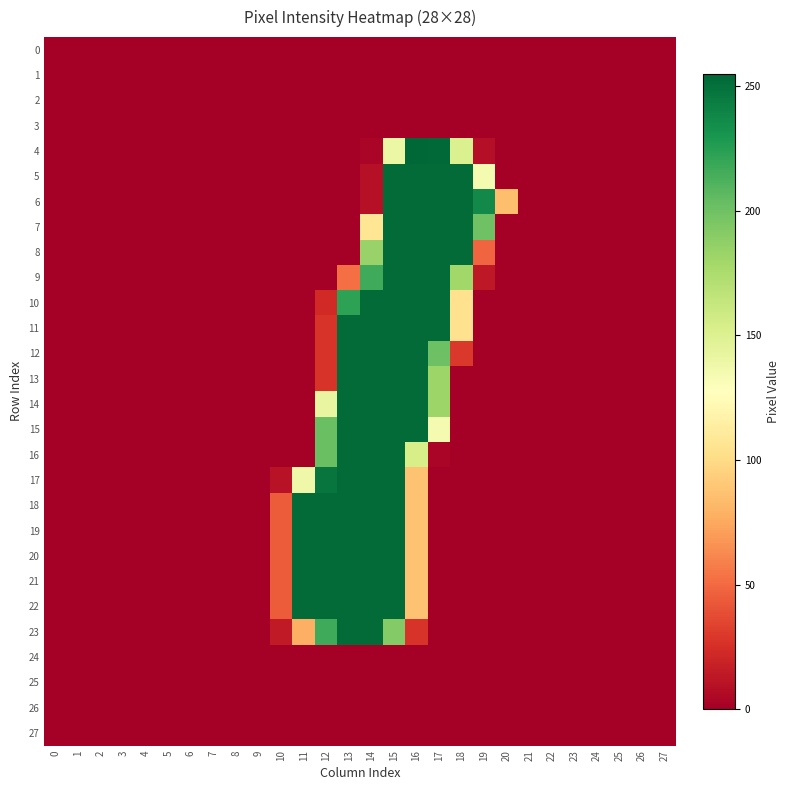

Which label corresponds to the largest value in the chart?

16